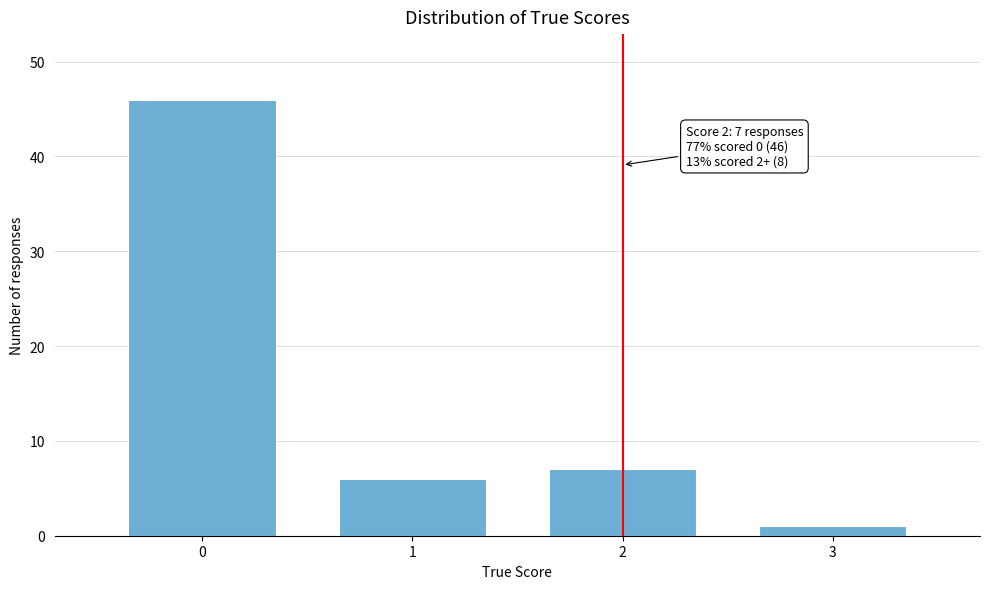

Reading left to right, list all the values displayed in this chart.

46	6	7	1